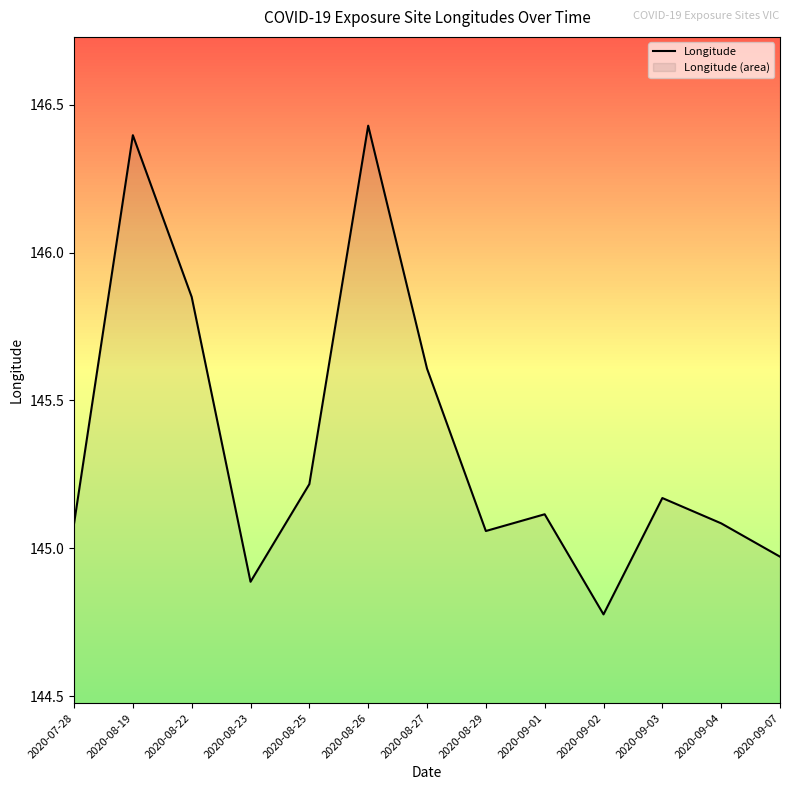

What position from the right is 2020-08-23?

10